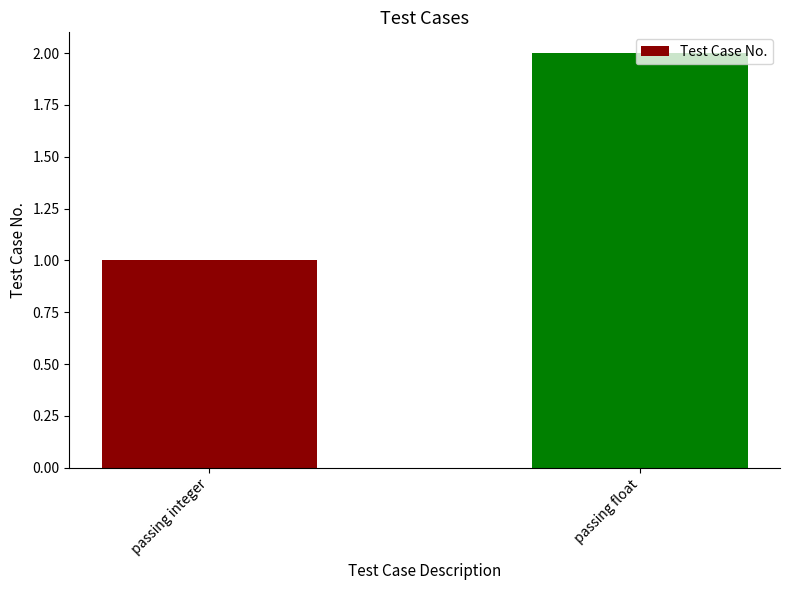

Does the chart contain stacked bars?

No